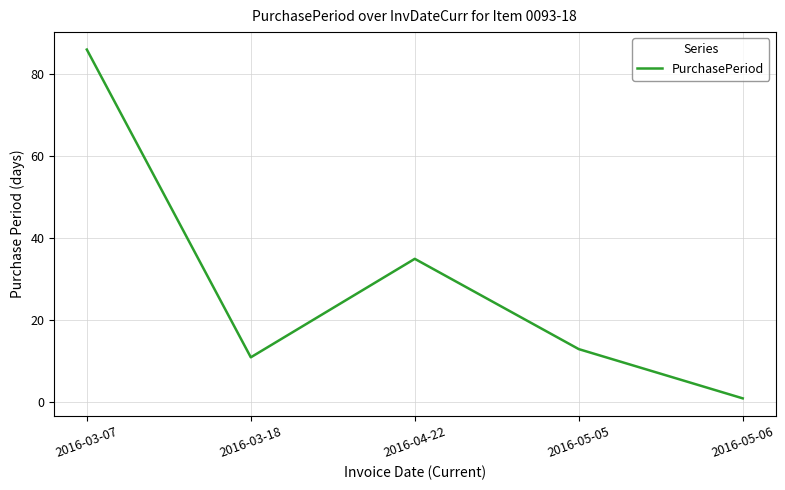

What is the difference between the maximum and minimum values?

85